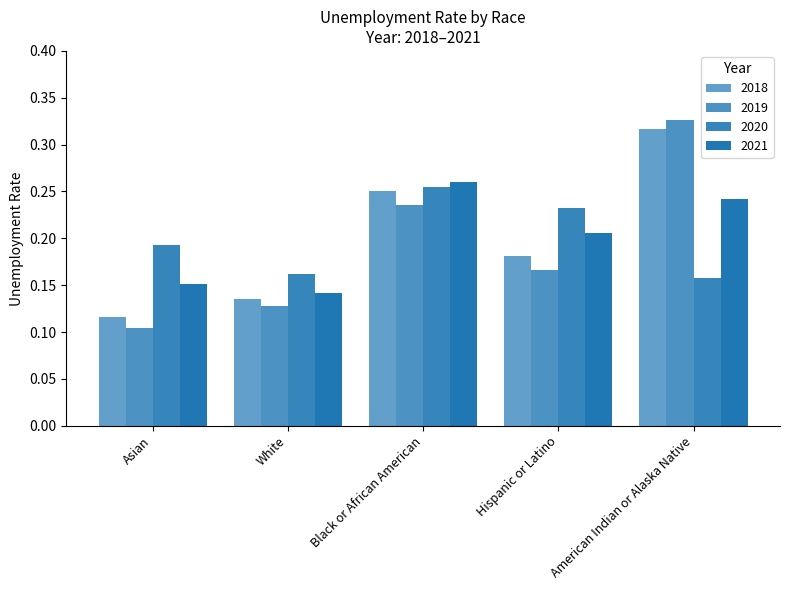

Does the chart contain any negative values?

No